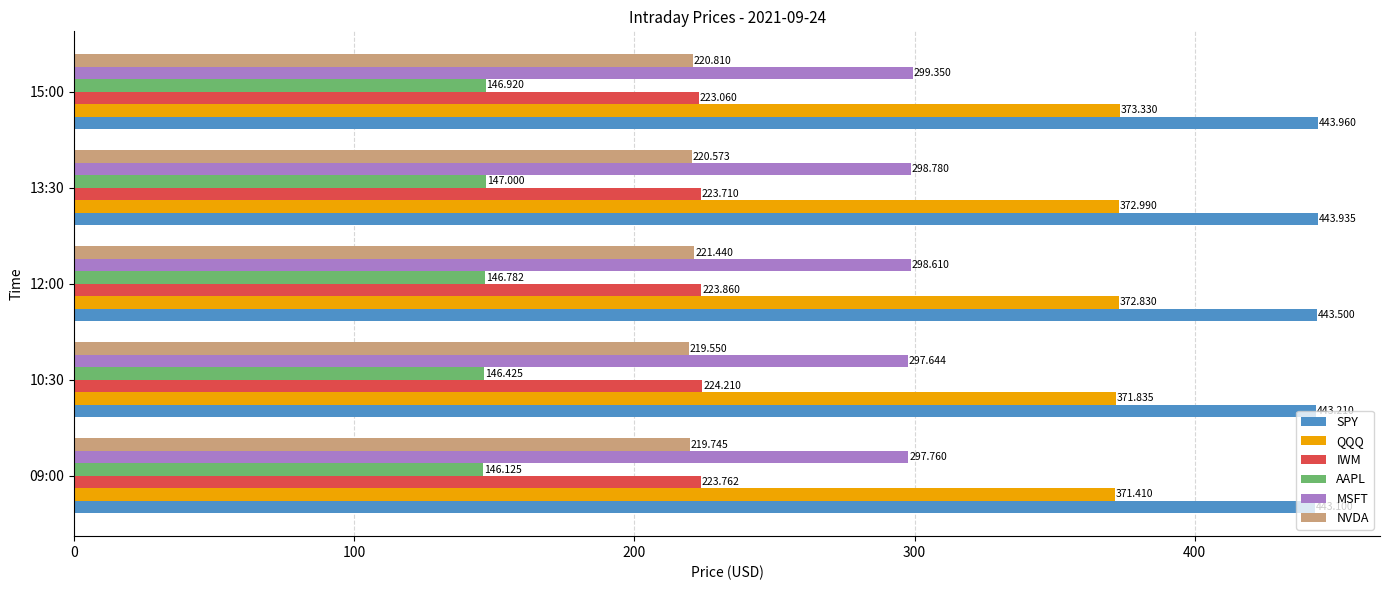

What is the average value of the QQQ series?

372.5